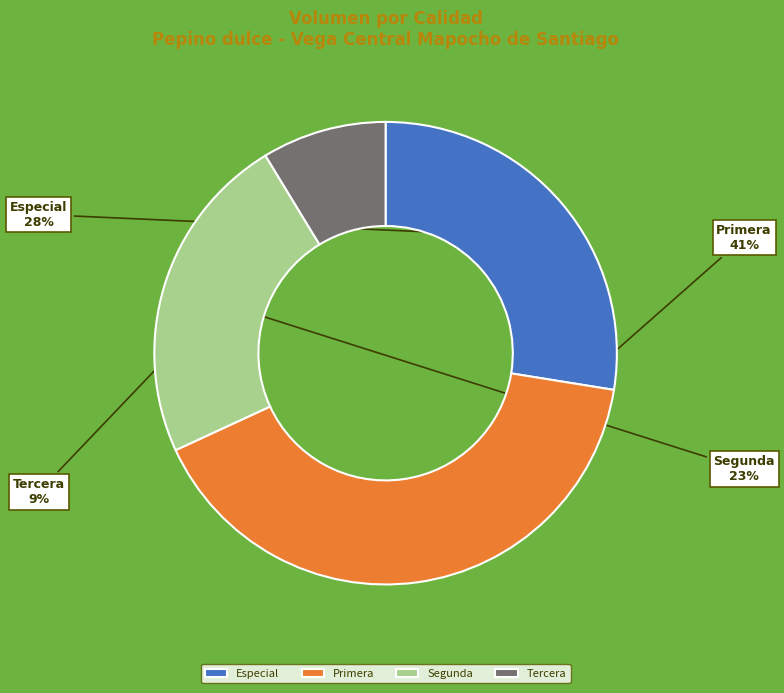

Between Tercera and Especial, which is larger?

Especial